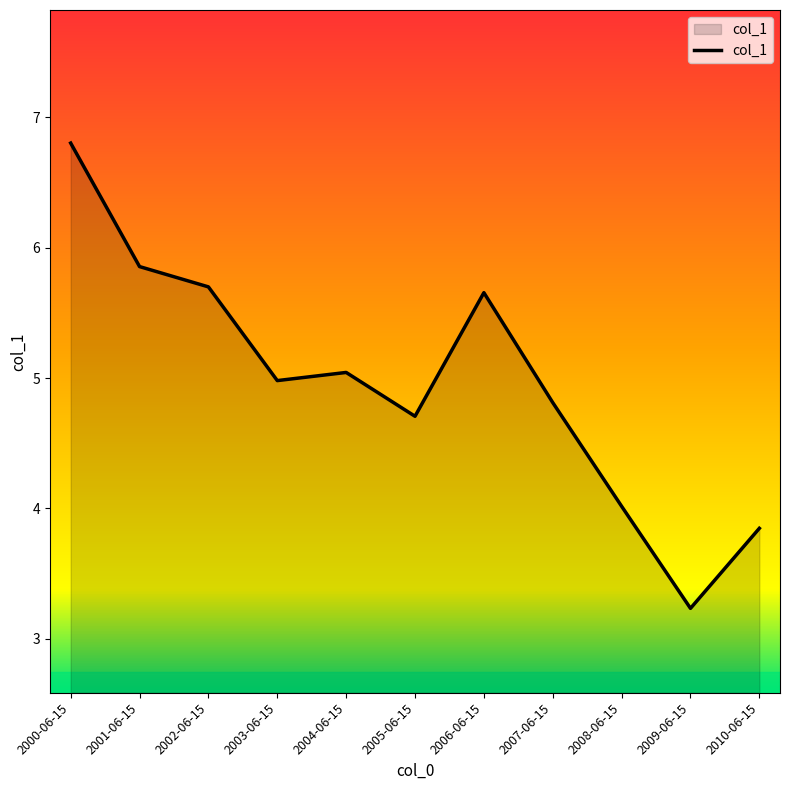

True or false: the data has more than 1 interior local peaks.

True